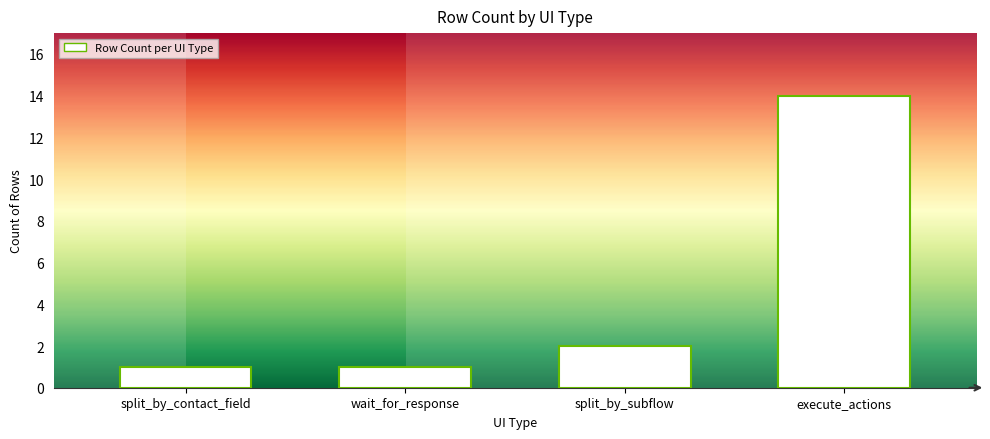

What is the difference between the maximum and second lowest values?

13